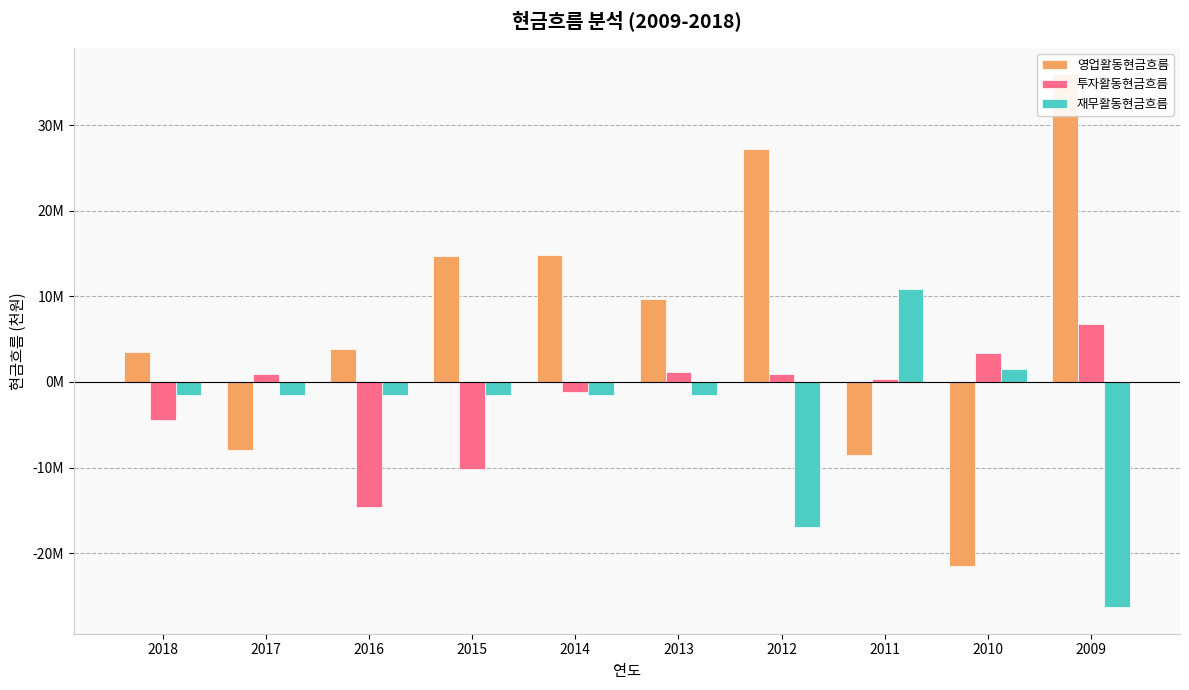

How many negative values does the 영업활동현금흐름 series have?

3